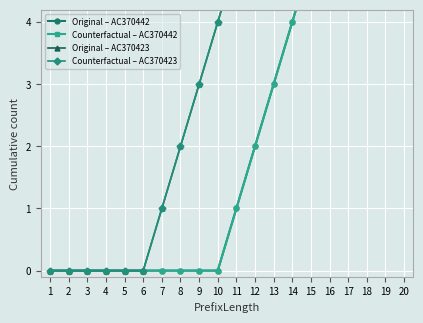

Is this an area chart (filled region under the line)?

No